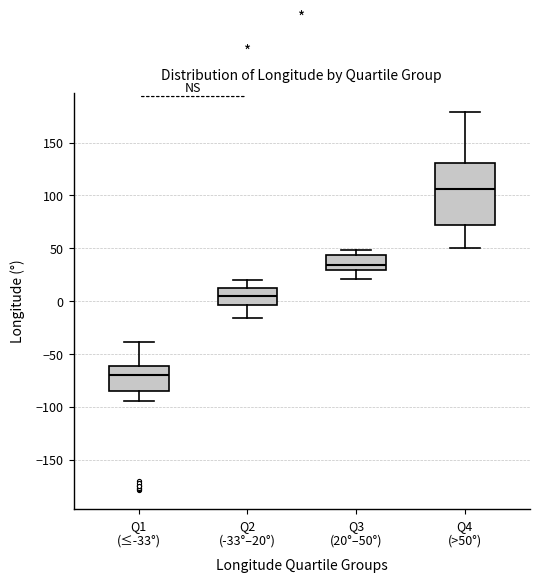

Reading left to right, transcribe this box plot: for each box, give where its median line is, the range the box spans, and where its two whiskers end, as read against the y-axis. The values are not printed on the chart, so give them approximately, as read against the axis.

Q1 (≤-33°): median -70, box -85 to -60, whiskers -95 to -40
Q2 (-33°–20°): median 5, box -5 to 10, whiskers -15 to 20
Q3 (20°–50°): median 35, box 30 to 45, whiskers 20 to 50
Q4 (>50°): median 105, box 70 to 130, whiskers 50 to 180